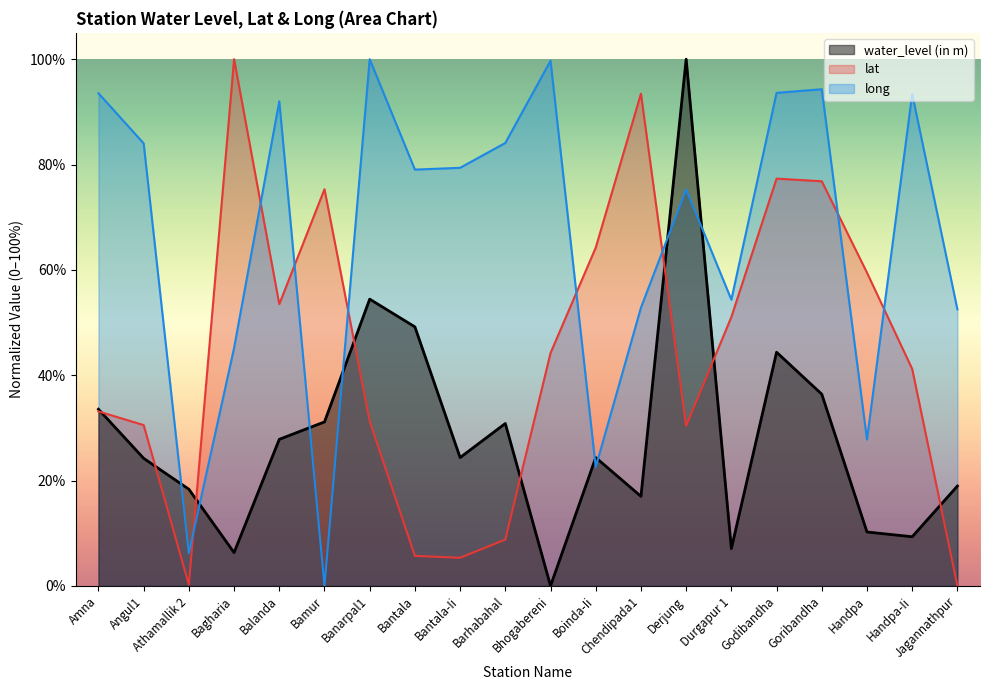

True or false: long has more than 1 points higher than both neighbors.

True